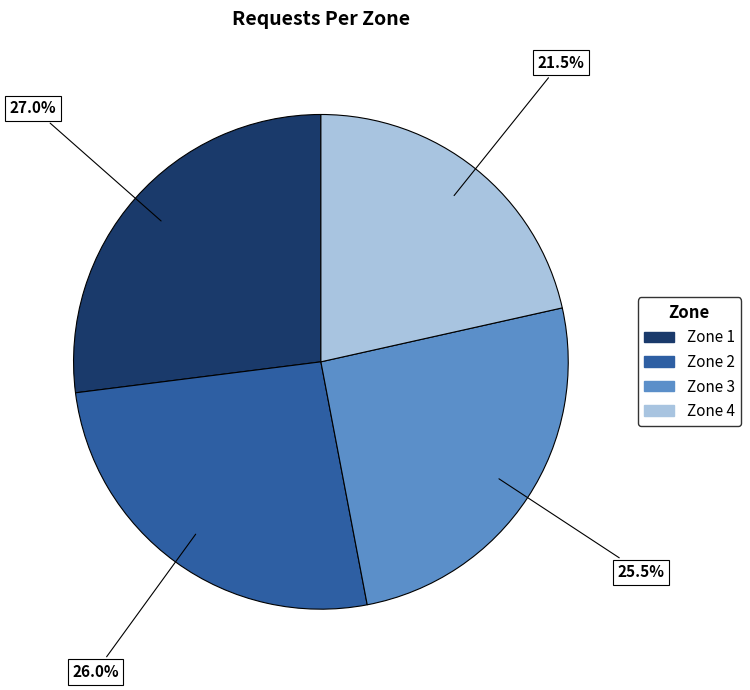

Rank the categories by value from highest to lowest.

Zone 1, Zone 2, Zone 3, Zone 4